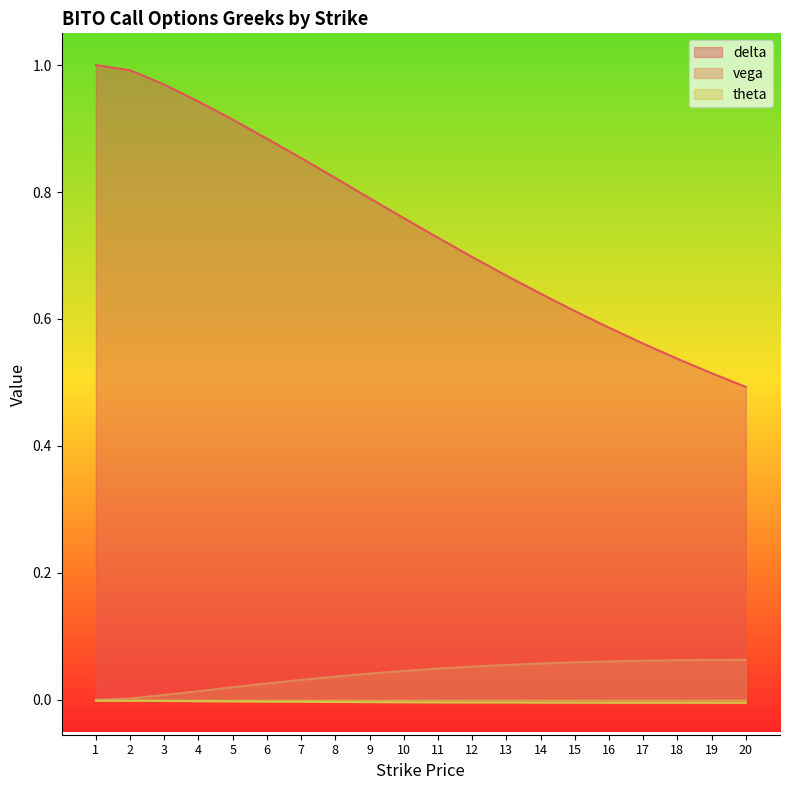

Between 9 and 16, which series saw the biggest shift?

delta